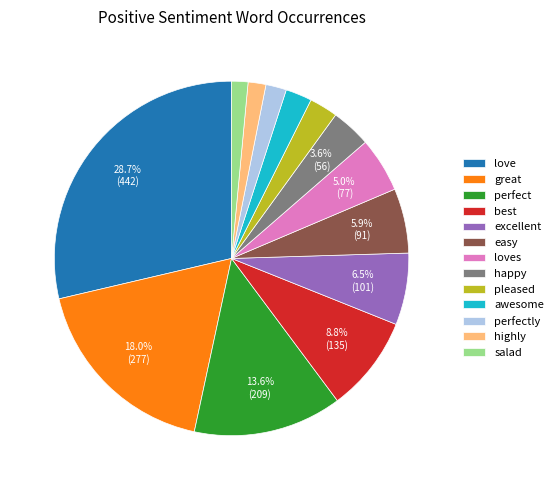

How many segments does this pie chart have?

13